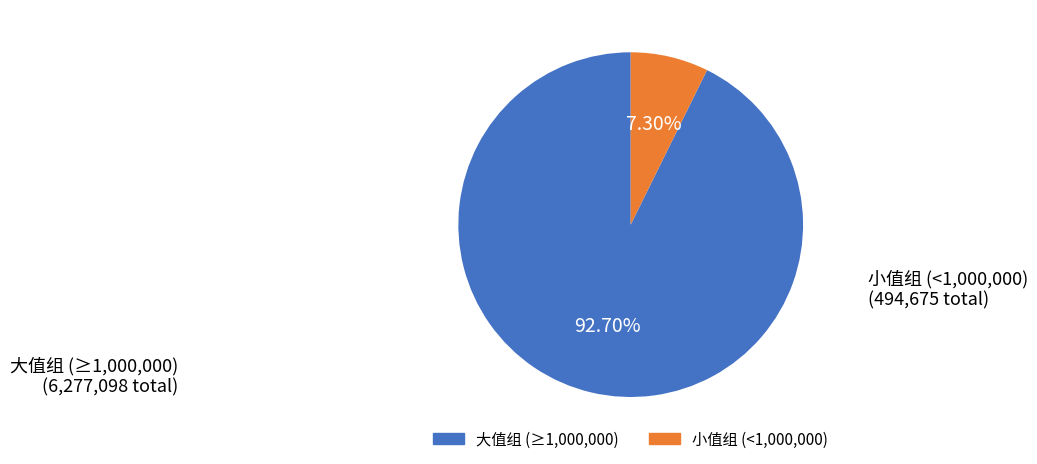

Is there a majority slice in this chart?

Yes